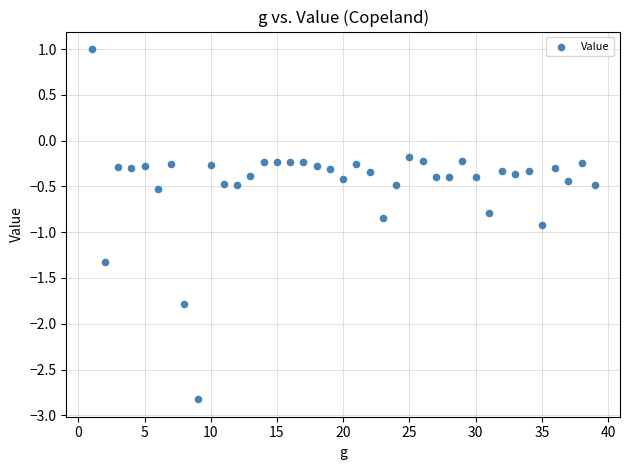

What is the range of Y values (max minus min)?

3.8